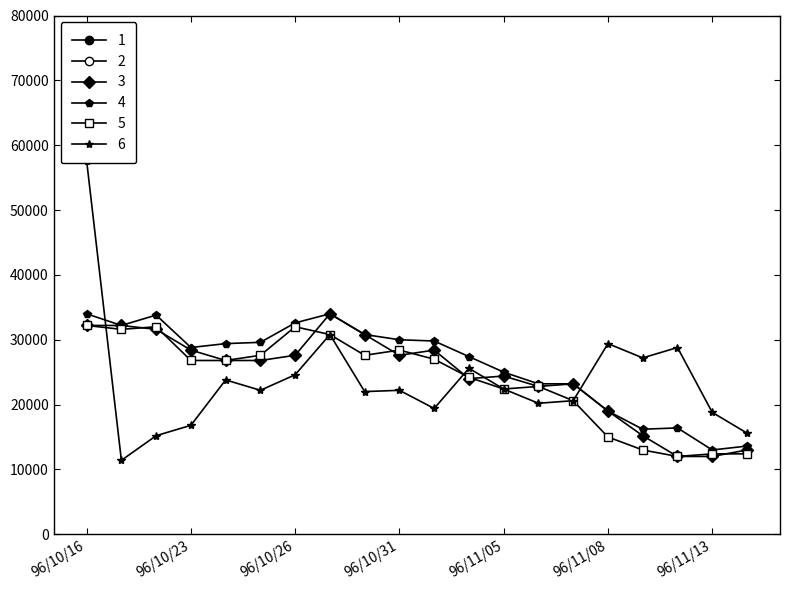

The value of 5 at 96/10/23 is 26800.0. True or false?

True